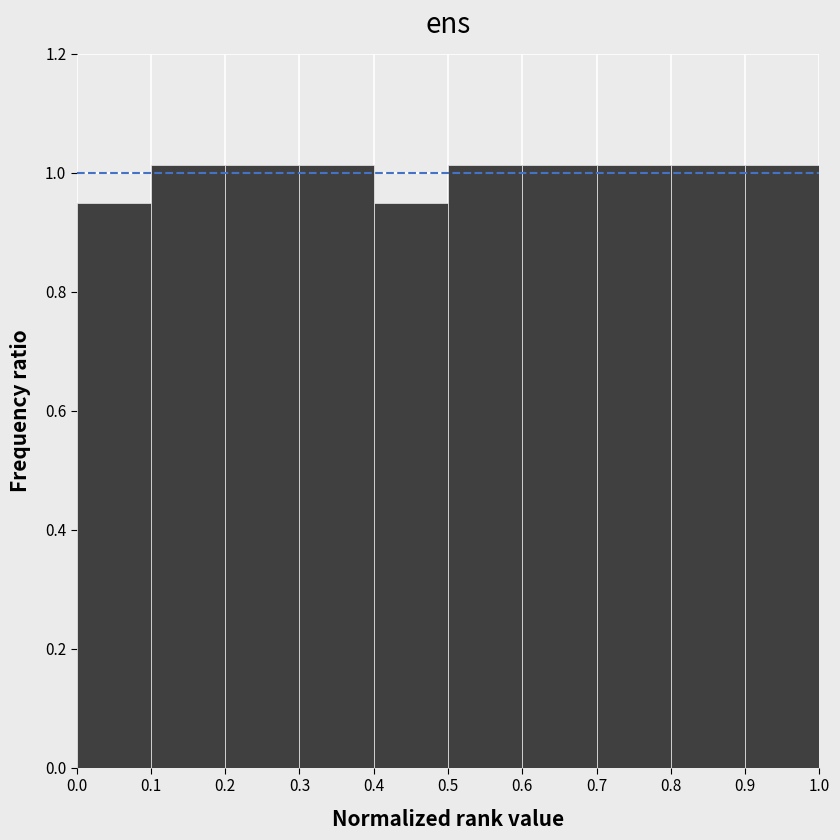

How tall is the bar that spans 0.9 to 1.0 on the x-axis? The values are not printed on the chart, so give them approximately, as read against the axis.

1.02